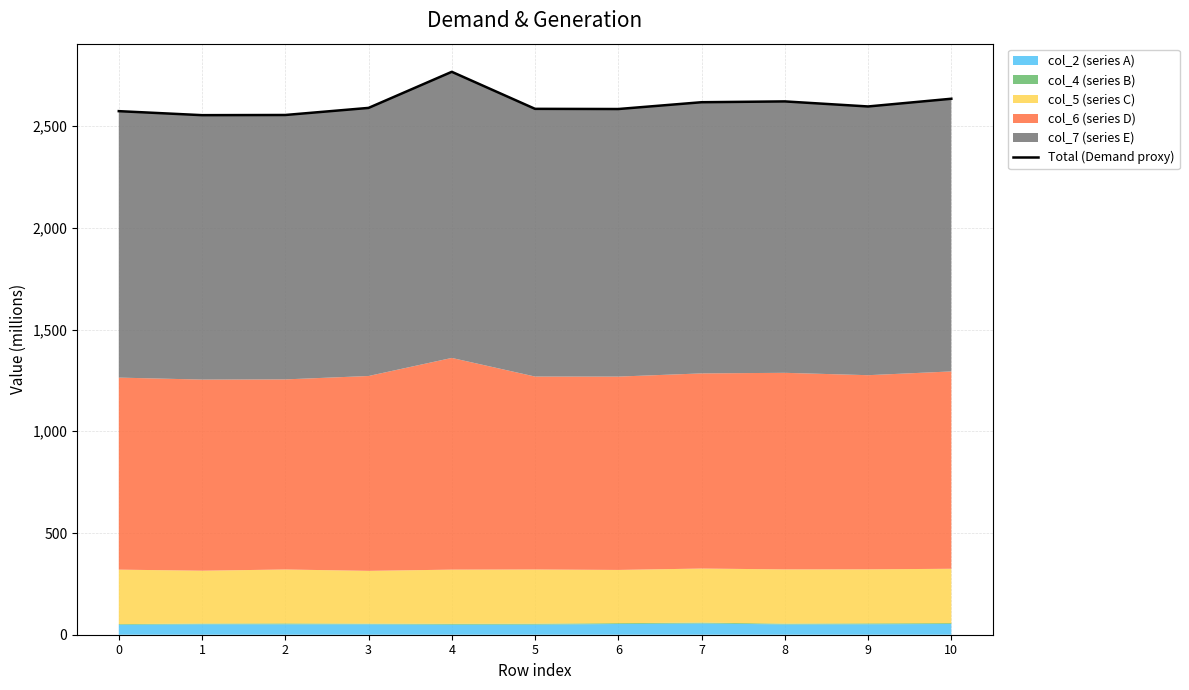

What is the difference between the second highest and minimum values?

80.7